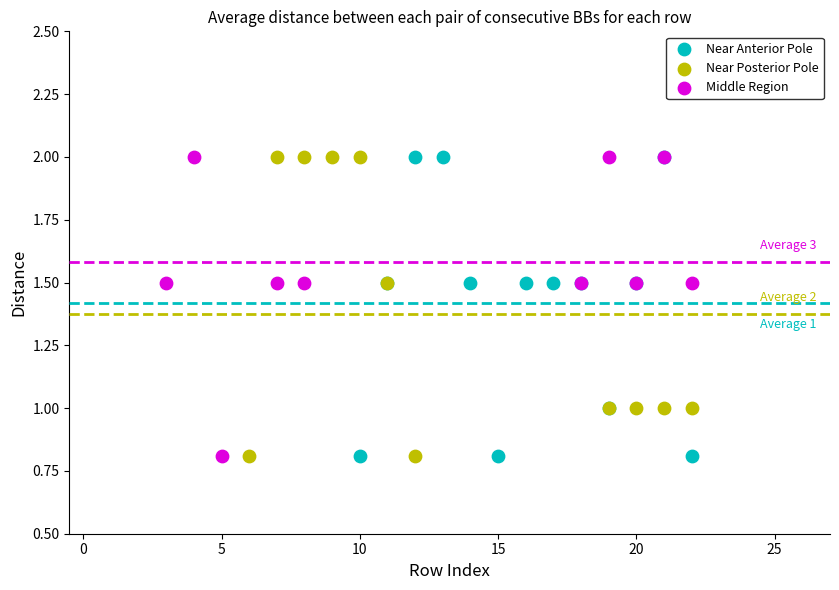

What are all the series names shown in the legend?

Near Anterior Pole, Near Posterior Pole, Middle Region